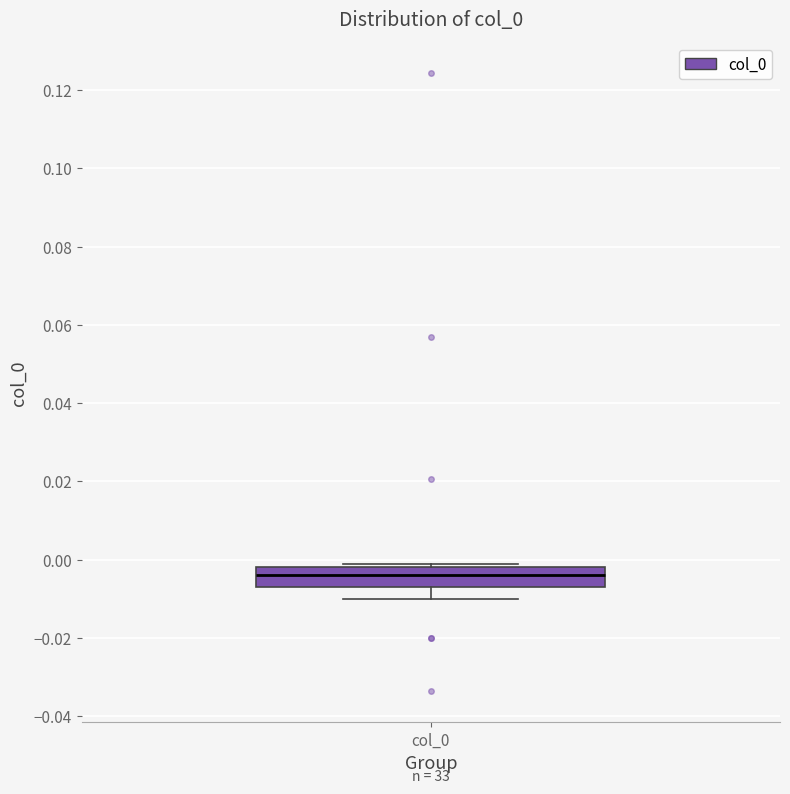

Read this box plot against the y-axis: the position of the median line, the range covered by the box, and the ends of both whiskers. The values are not printed on the chart, so give them approximately, as read against the axis.

median -0.004, box -0.006 to -0.002, whiskers -0.010 to 0.000